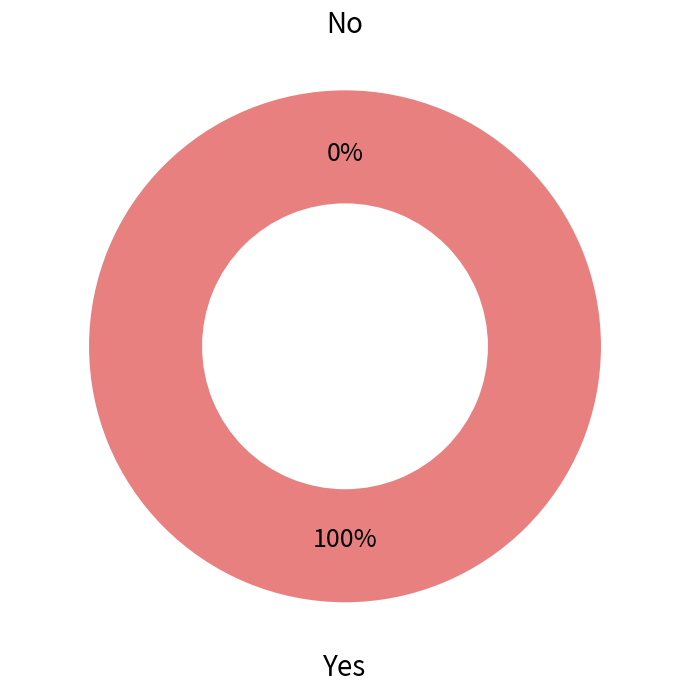

What is the smallest slice in the pie chart?

No